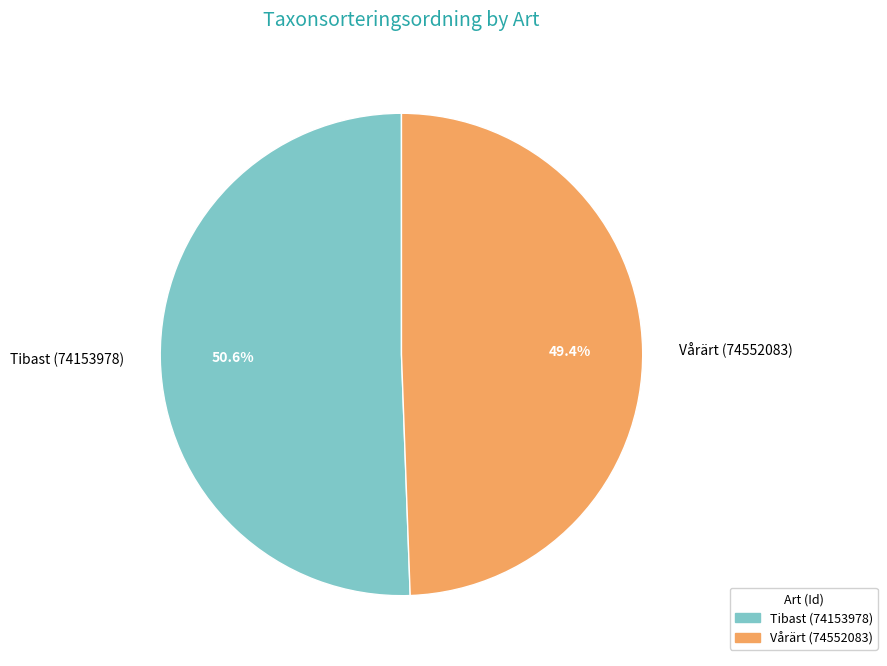

To the nearest percent, what is the combined percentage of Vårärt (74552083) and Tibast (74153978)?

100%